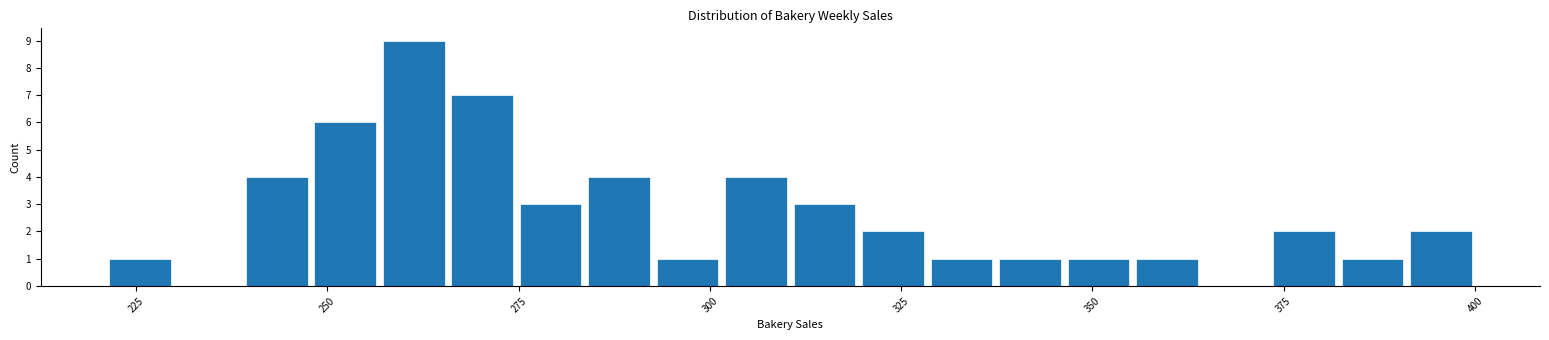

Around what value on the x-axis is the tallest bar? Give the approximate position of its centre, as read against the axis.

260